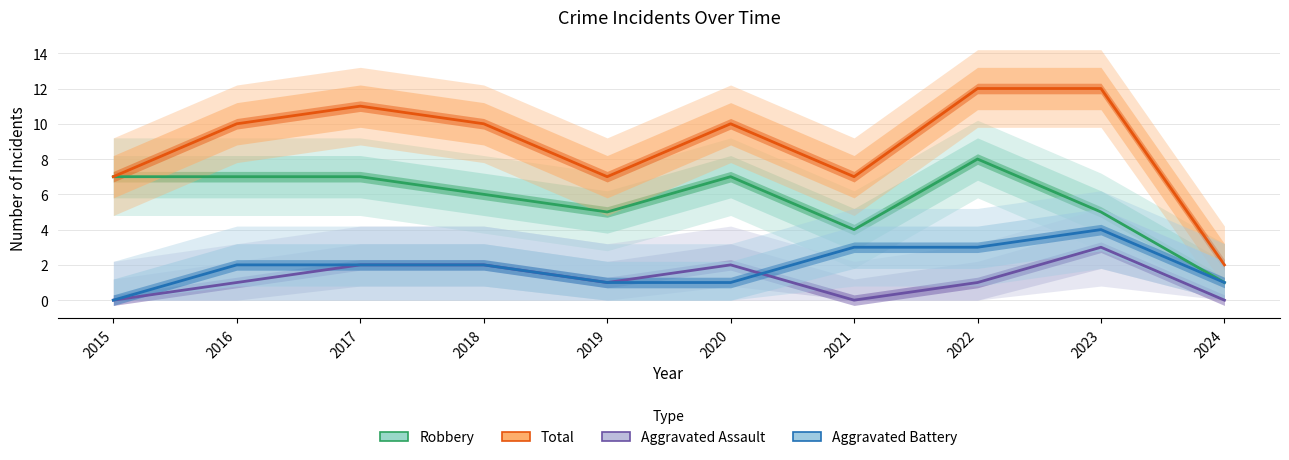

What is the average value of the Aggravated Assault series?

1